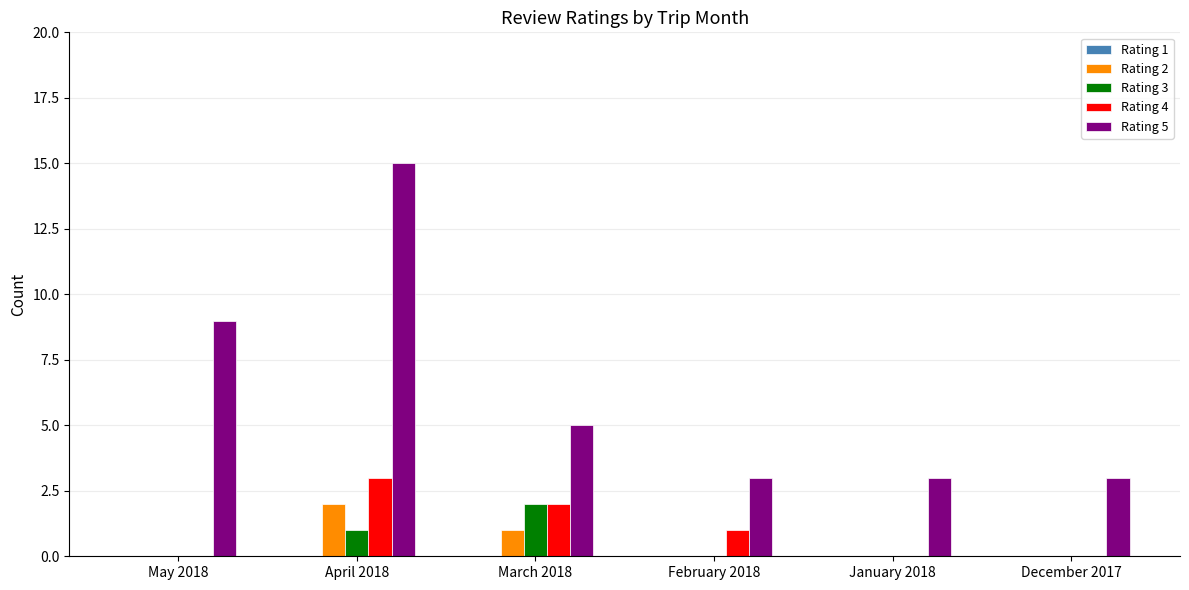

At which category is the sum across all series the highest?

April 2018